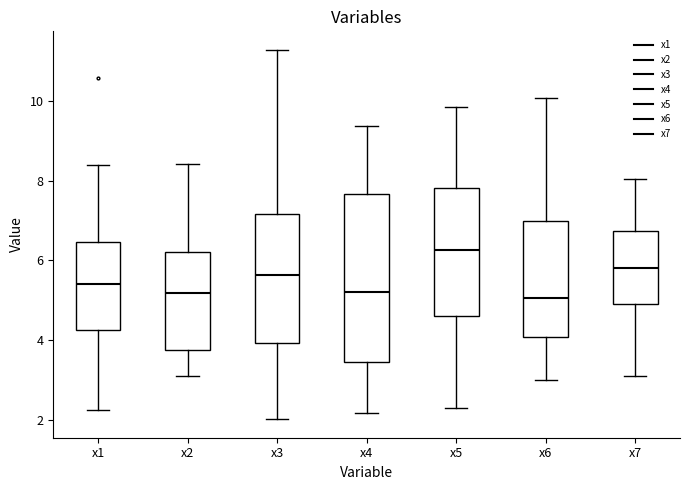

Reading left to right, transcribe this box plot: for each box, give where its median line is, the range the box spans, and where its two whiskers end, as read against the y-axis. The values are not printed on the chart, so give them approximately, as read against the axis.

x1: median 5.4, box 4.2 to 6.4, whiskers 2.2 to 8.4
x2: median 5.2, box 3.8 to 6.2, whiskers 3.2 to 8.4
x3: median 5.6, box 4.0 to 7.2, whiskers 2.0 to 11.2
x4: median 5.2, box 3.4 to 7.6, whiskers 2.2 to 9.4
x5: median 6.2, box 4.6 to 7.8, whiskers 2.4 to 9.8
x6: median 5.0, box 4.0 to 7.0, whiskers 3.0 to 10.0
x7: median 5.8, box 5.0 to 6.8, whiskers 3.0 to 8.0